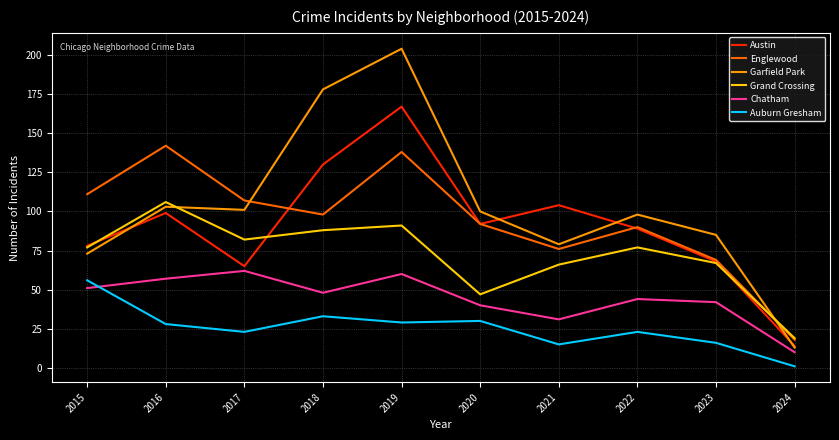

Does the chart have visible grid lines?

Yes